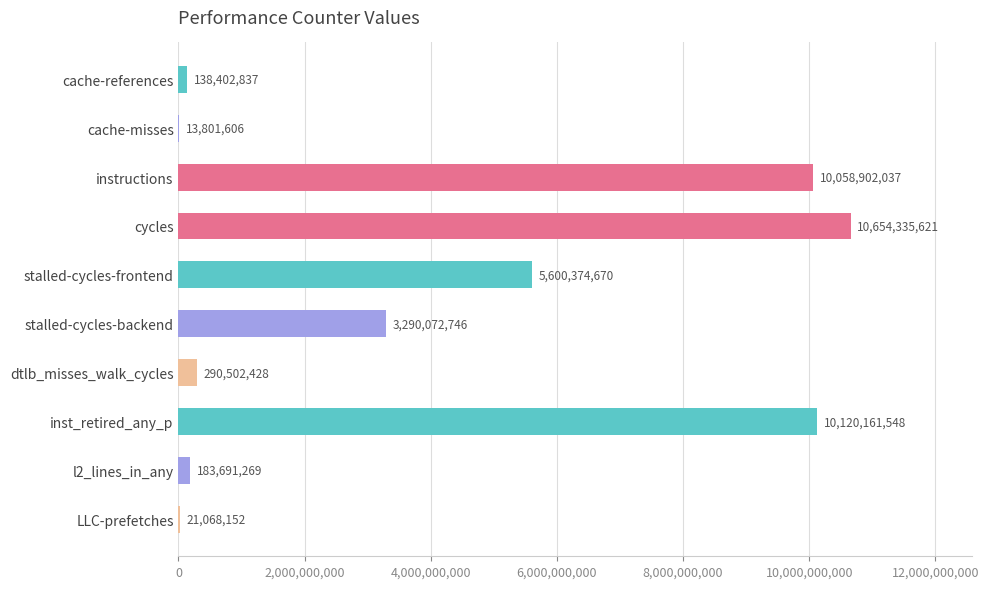

What is the sum of the values at dtlb_misses_walk_cycles and cycles?

10944838049